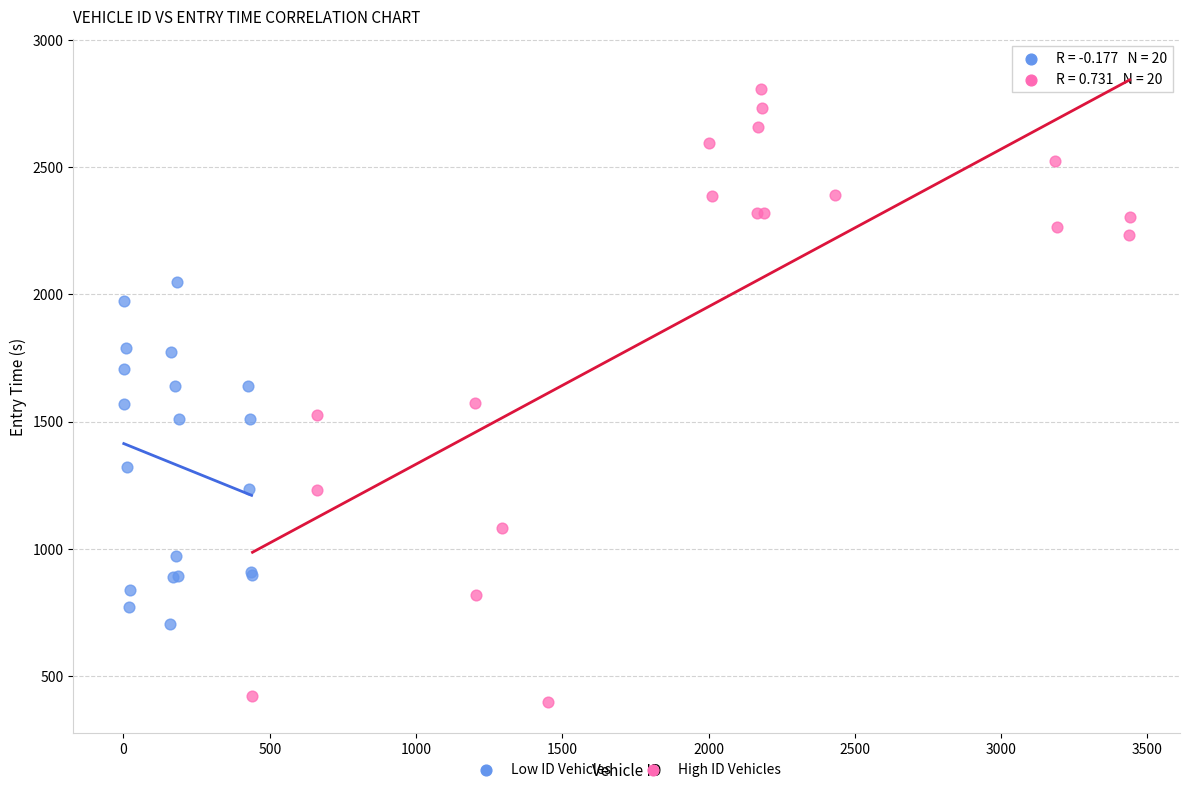

What are all the series names shown in the legend?

Low ID Vehicles, High ID Vehicles